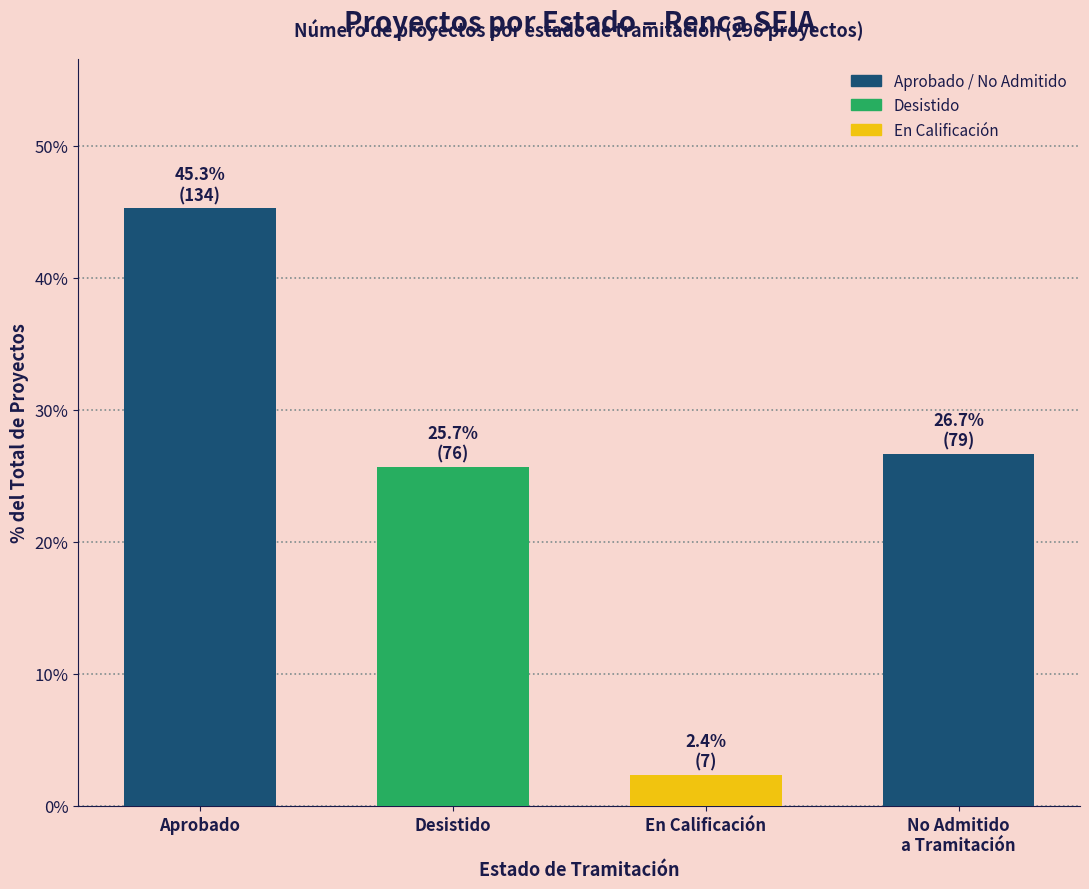

Reading left to right, transcribe all the data shown in this chart.

Aprobado=45.3	Desistido=25.7	En Calificación=2.4	No Admitido
a Tramitación=26.7